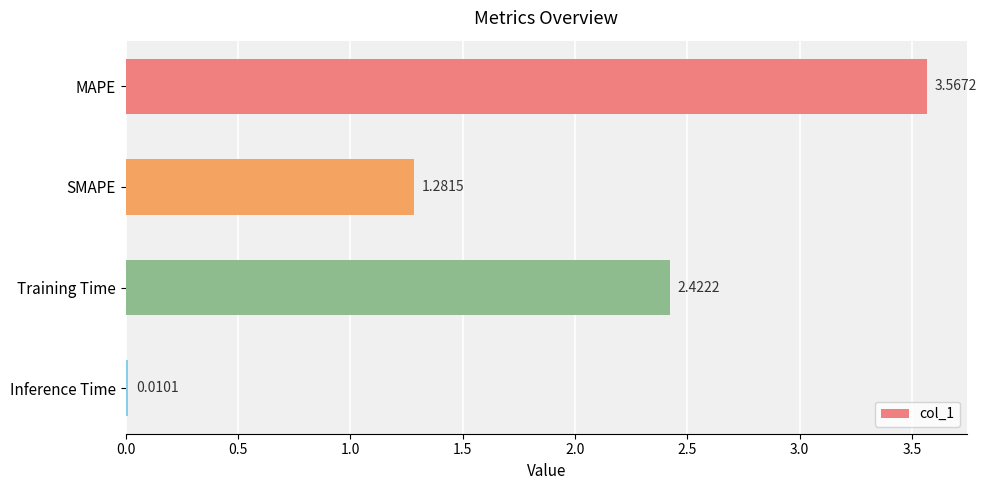

What is the sum of all values?

7.3